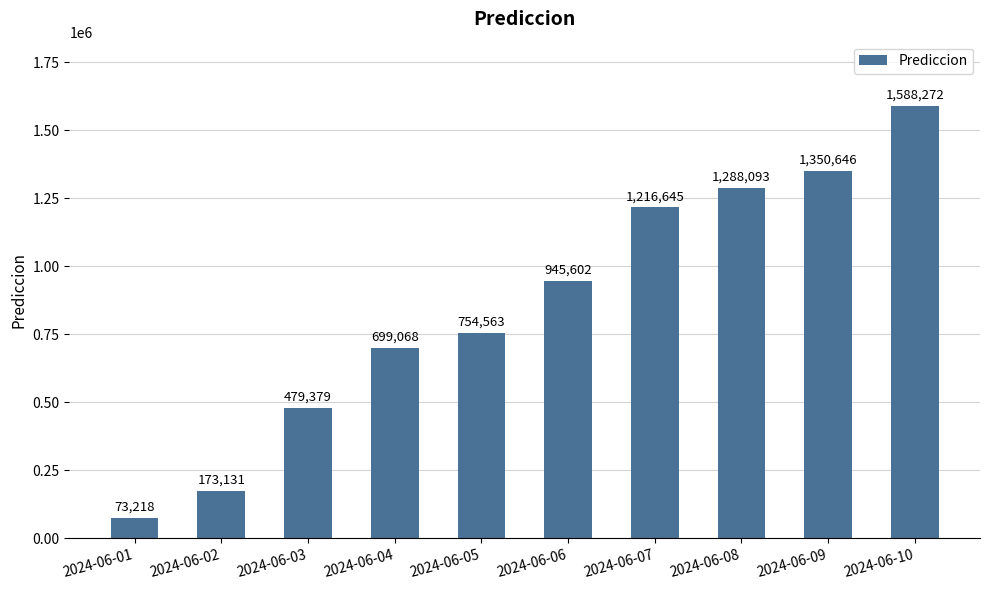

What is the sum of all values?

8568617.6